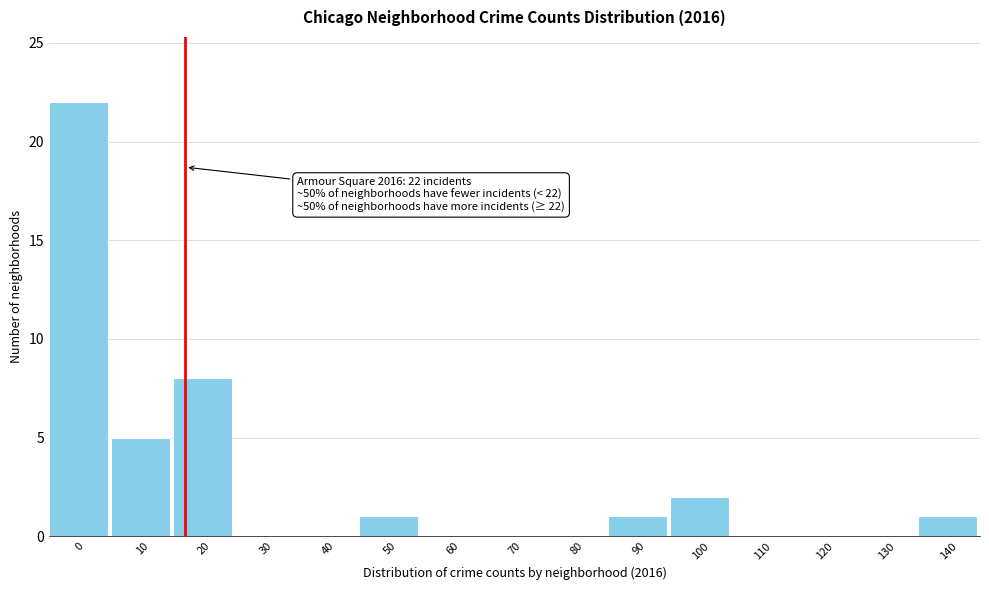

Reading left to right, extract all data points from this chart.

0=22	10=5	20=8	30=0	40=0	50=1	60=0	70=0	80=0	90=1	100=2	110=0	120=0	130=0	140=1